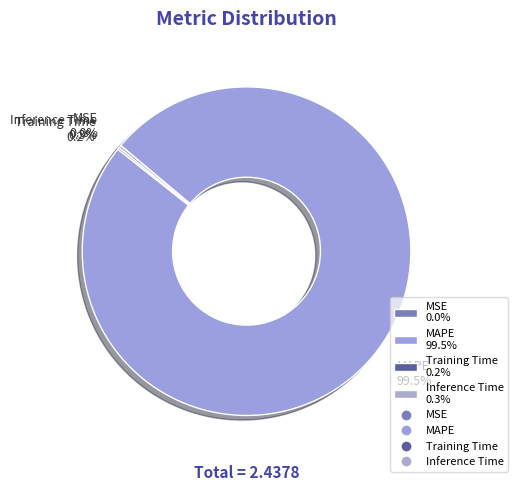

Is there any slice that represents more than half of the pie?

Yes